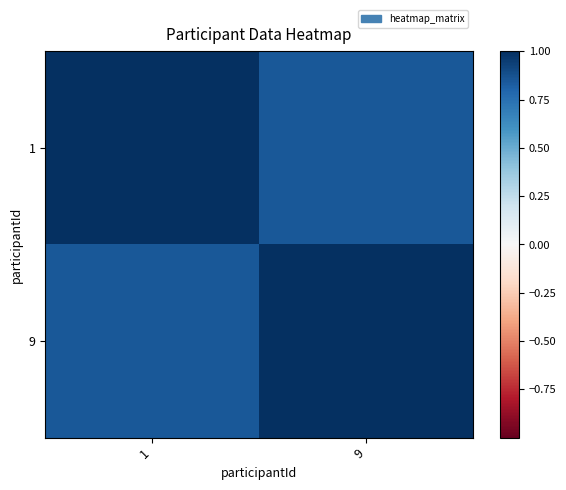

What is the greatest value displayed?

1.0